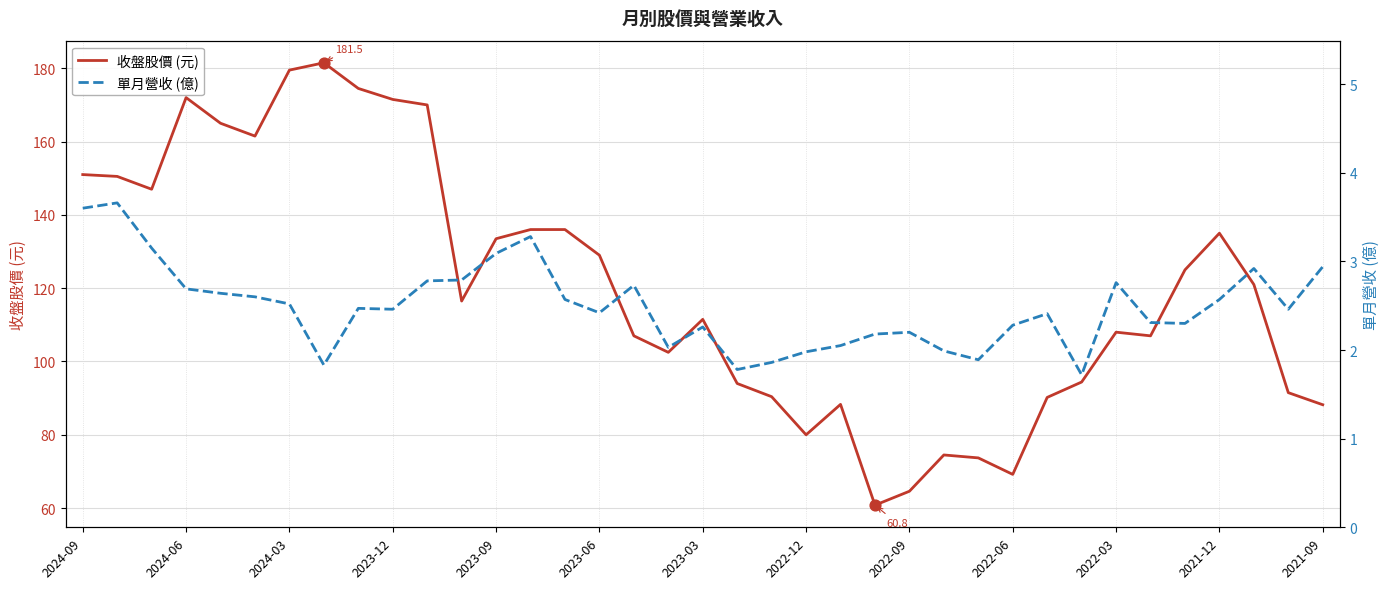

What are all the series names shown in the legend?

收盤股價 (元), 單月營收 (億)